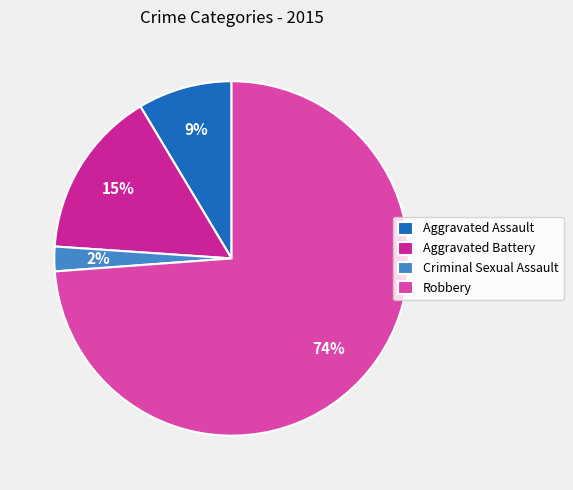

What percentage is the Criminal Sexual Assault slice, to the nearest percent?

2%